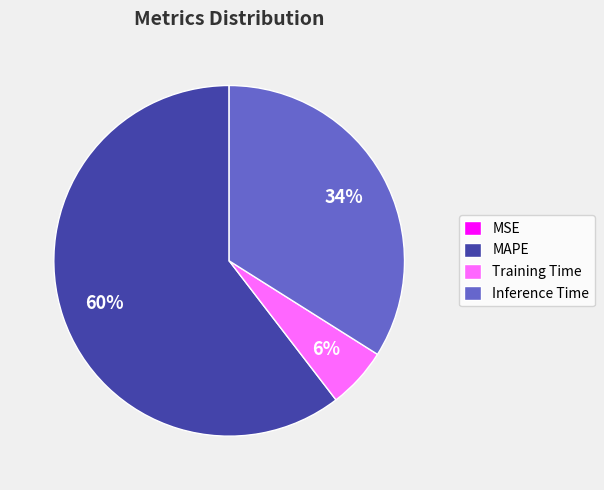

Does any single category account for the majority?

Yes